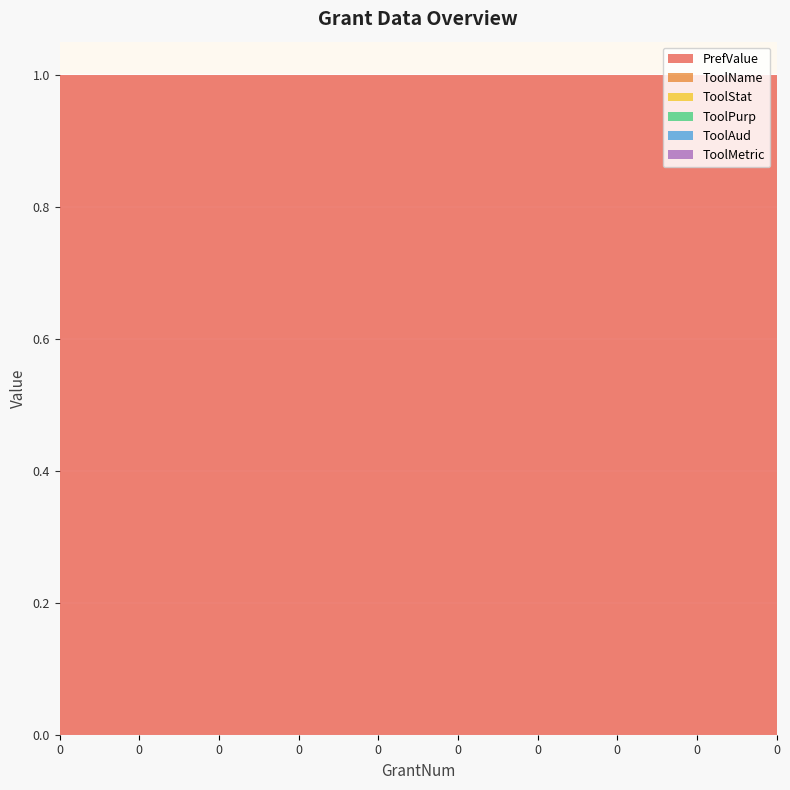

Reading left to right, list all the values displayed in this chart.

PrefValue: 1	1	1	1	1	1	1	1	1	1
ToolName: 0	0	0	0	0	0	0	0	0	0
ToolStat: 0	0	0	0	0	0	0	0	0	0
ToolPurp: 0	0	0	0	0	0	0	0	0	0
ToolAud: 0	0	0	0	0	0	0	0	0	0
ToolMetric: 0	0	0	0	0	0	0	0	0	0